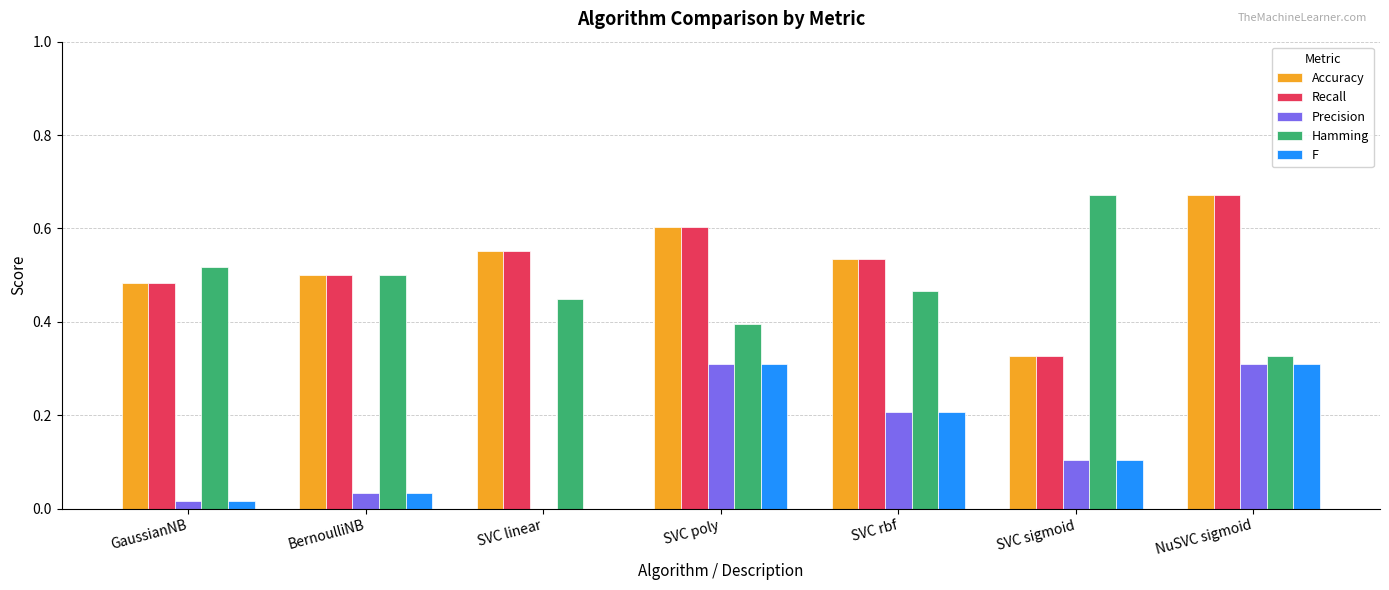

Is it true that F equals 0.1 at SVC rbf?

False